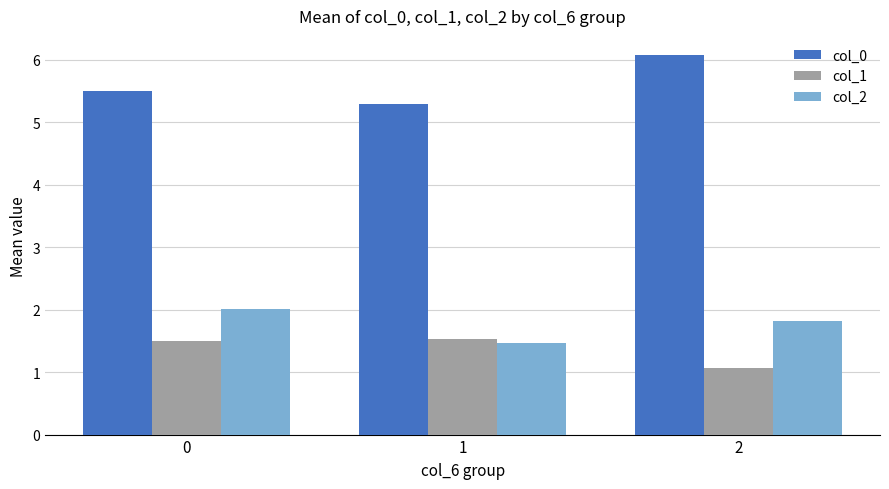

The col_2 series shows 0.5 at 1. True or false?

False